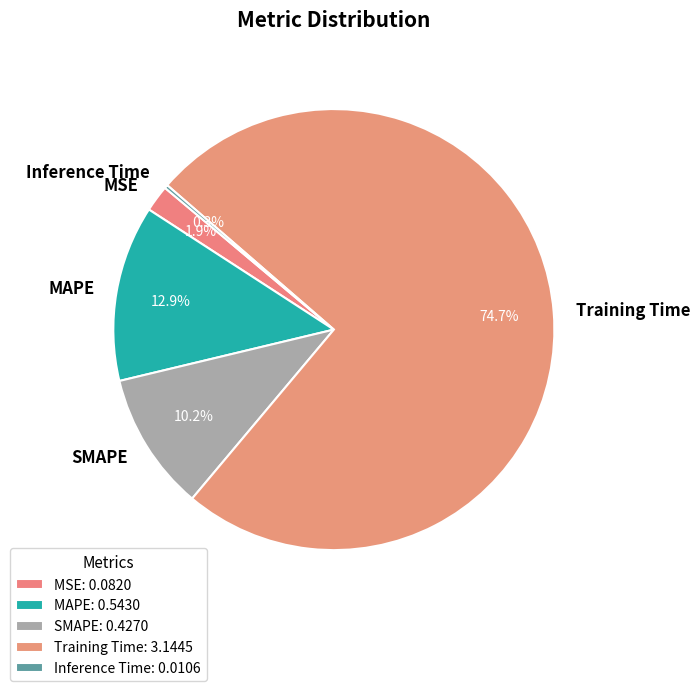

Does Training Time represent more than half of the total?

Yes